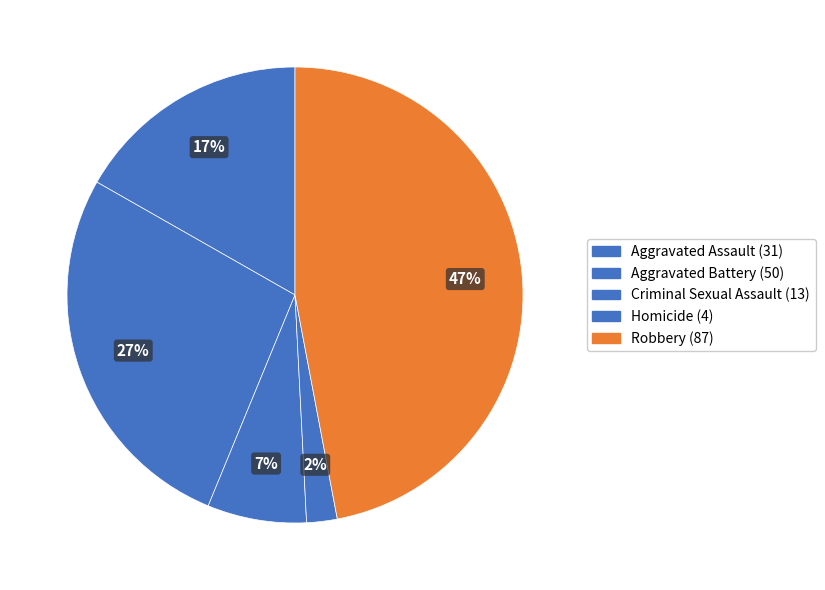

Count the number of slices in the pie.

5